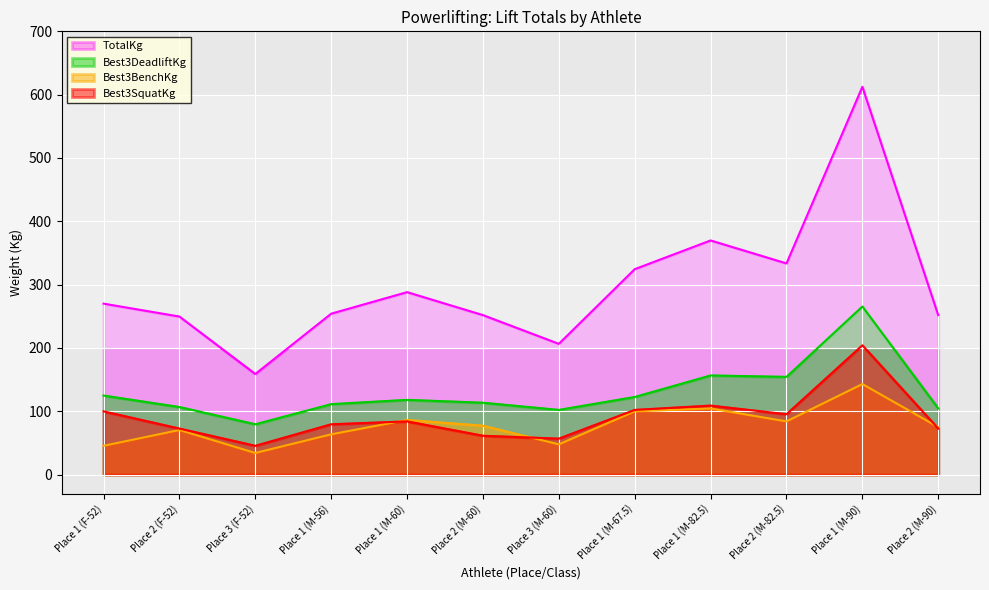

Reading right to left, transcribe all the data shown in this chart.

Best3SquatKg: Place 2 (M-90)=72.6	Place 1 (M-90)=204.1	Place 2 (M-82.5)=95.2	Place 1 (M-82.5)=108.9	Place 1 (M-67.5)=102.1	Place 3 (M-60)=56.7	Place 2 (M-60)=61.2	Place 1 (M-60)=83.9	Place 1 (M-56)=79.4	Place 3 (F-52)=45.4	Place 2 (F-52)=72.6	Place 1 (F-52)=99.8
Best3BenchKg: Place 2 (M-90)=74.8	Place 1 (M-90)=142.9	Place 2 (M-82.5)=83.9	Place 1 (M-82.5)=104.3	Place 1 (M-67.5)=99.8	Place 3 (M-60)=47.6	Place 2 (M-60)=77.1	Place 1 (M-60)=86.2	Place 1 (M-56)=63.5	Place 3 (F-52)=34.0	Place 2 (F-52)=70.3	Place 1 (F-52)=45.4
Best3DeadliftKg: Place 2 (M-90)=104.3	Place 1 (M-90)=265.4	Place 2 (M-82.5)=154.2	Place 1 (M-82.5)=156.5	Place 1 (M-67.5)=122.5	Place 3 (M-60)=102.1	Place 2 (M-60)=113.4	Place 1 (M-60)=117.9	Place 1 (M-56)=111.1	Place 3 (F-52)=79.4	Place 2 (F-52)=106.6	Place 1 (F-52)=124.7
TotalKg: Place 2 (M-90)=251.7	Place 1 (M-90)=612.4	Place 2 (M-82.5)=333.4	Place 1 (M-82.5)=369.7	Place 1 (M-67.5)=324.3	Place 3 (M-60)=206.4	Place 2 (M-60)=251.7	Place 1 (M-60)=288.0	Place 1 (M-56)=254.0	Place 3 (F-52)=158.8	Place 2 (F-52)=249.5	Place 1 (F-52)=269.9